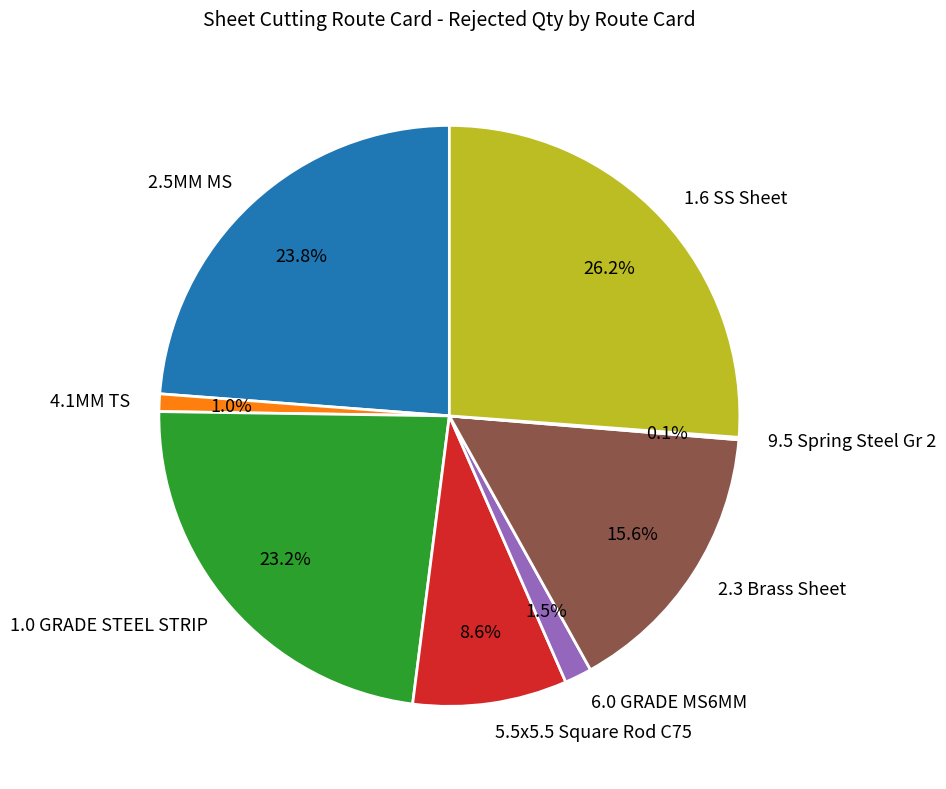

Does 6.0 GRADE MS6MM represent more than half of the total?

No